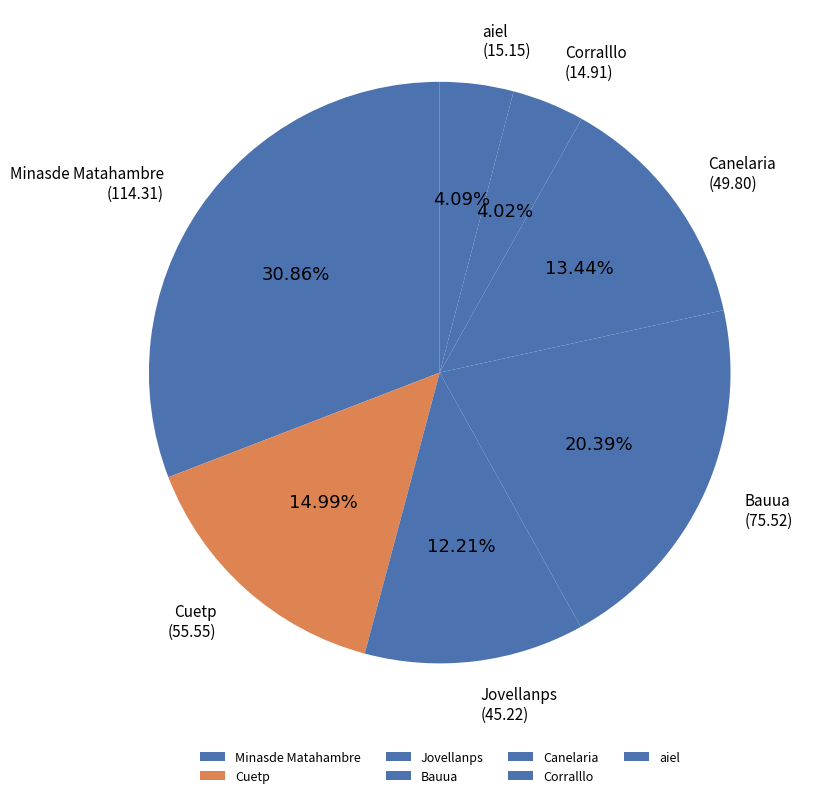

Between Corralllo and Bauua, which is larger?

Bauua